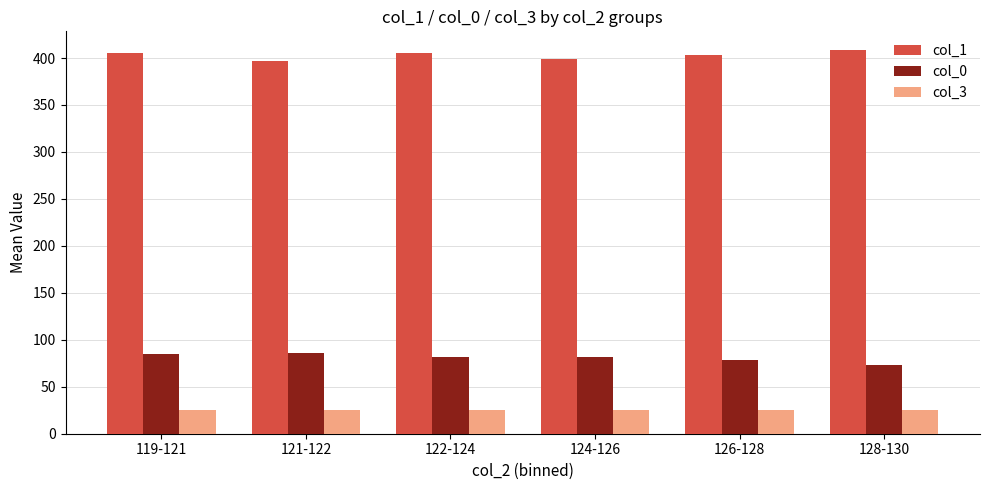

What position from the right is 121-122?

5